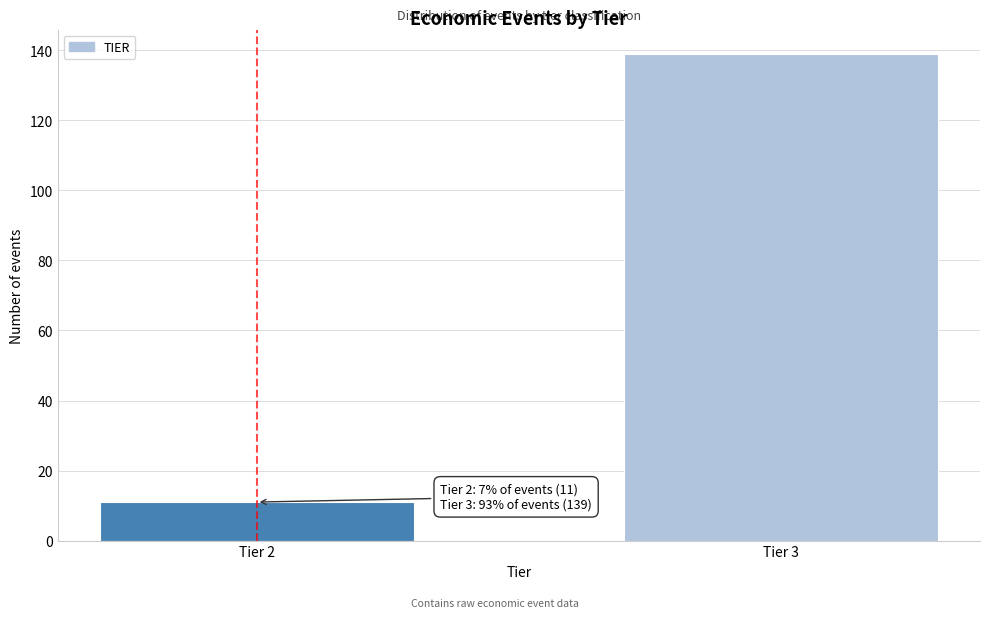

Reading left to right, list all the values displayed in this chart.

Tier 2=11	Tier 3=139